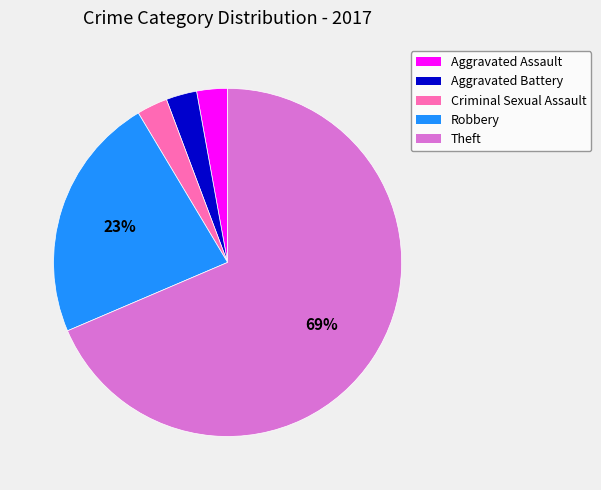

What is the largest slice in the pie chart?

Theft